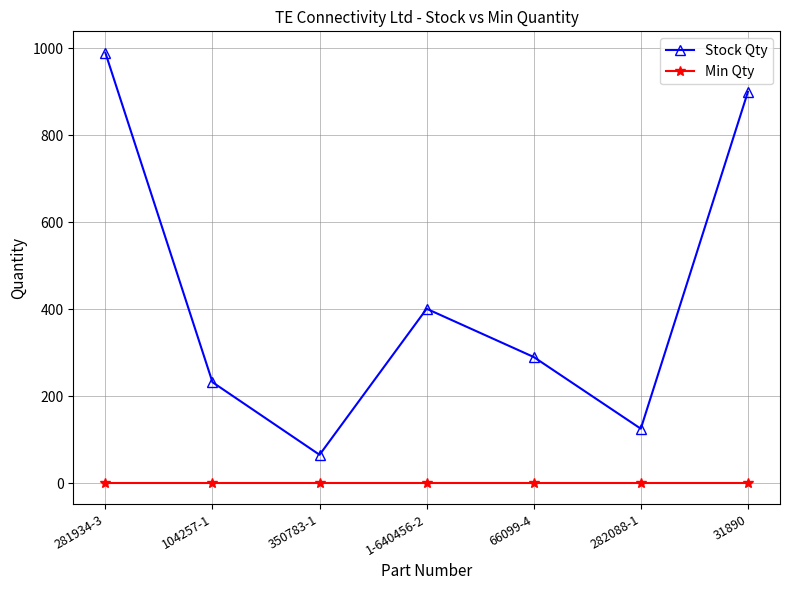

Between 104257-1 and 31890, which series saw the biggest shift?

Stock Qty